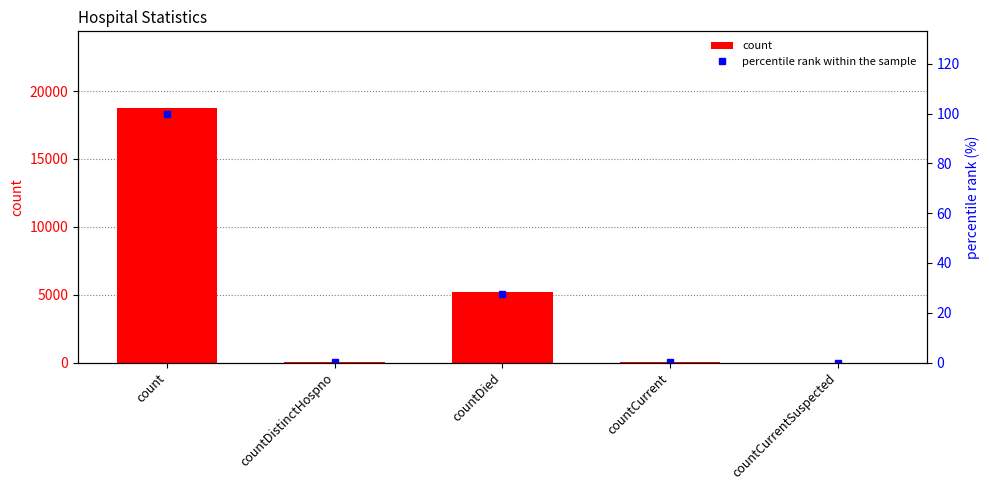

What is the difference between the maximum and minimum values in the percentile rank within the sample series?

100.0